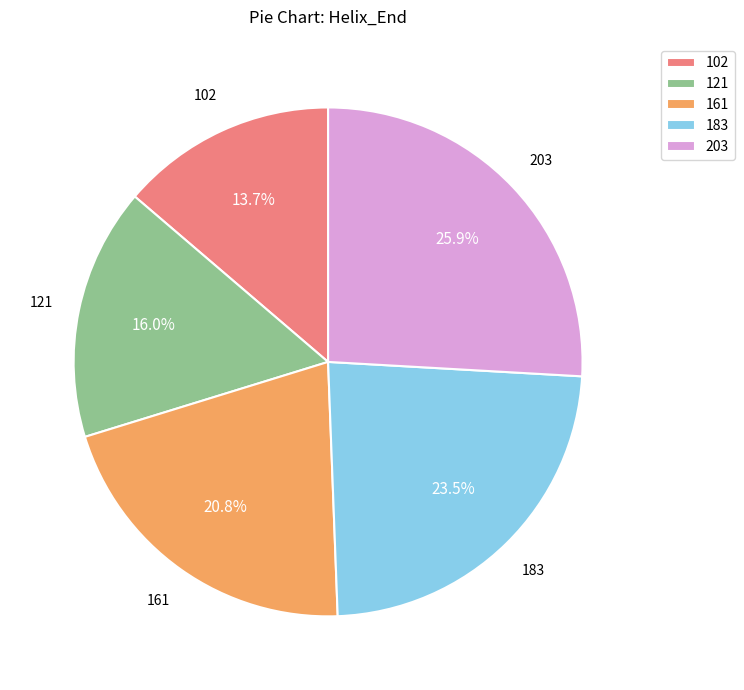

How much of the chart is everything except 183?

76.5%